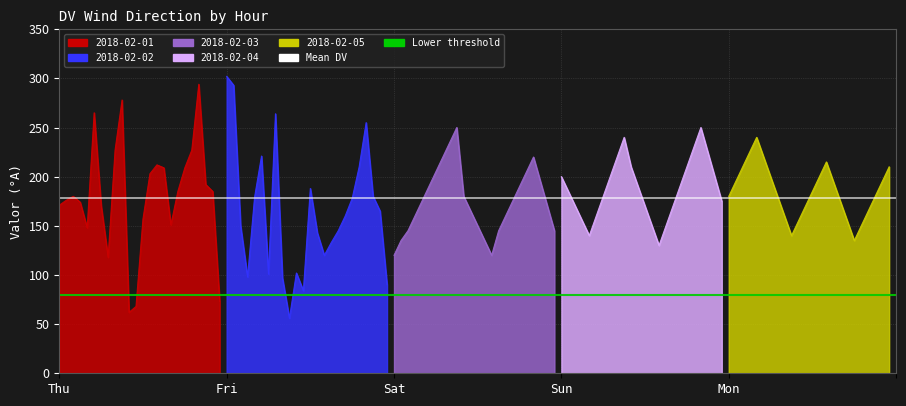

The 2018-02-04 series shows 71 at 2. True or false?

False